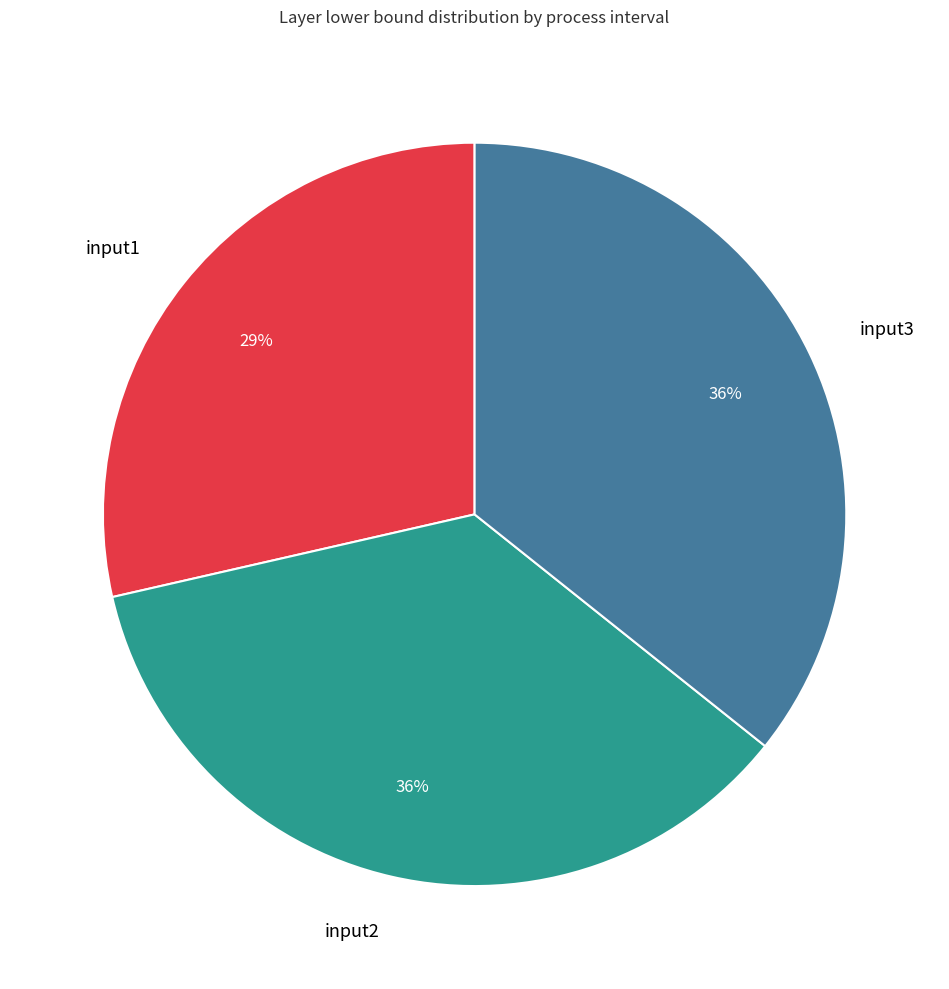

The input2 slice represents 47% of the pie. True or false?

False